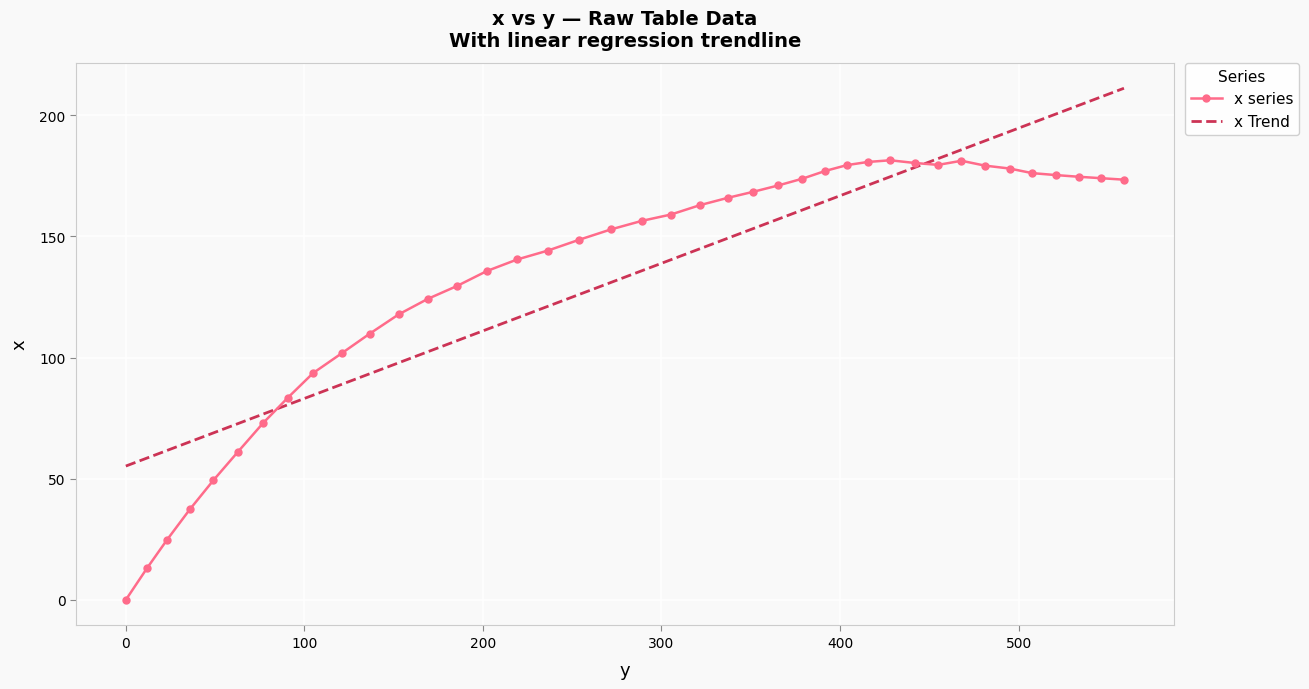

What is the maximum value shown in the chart?

211.1